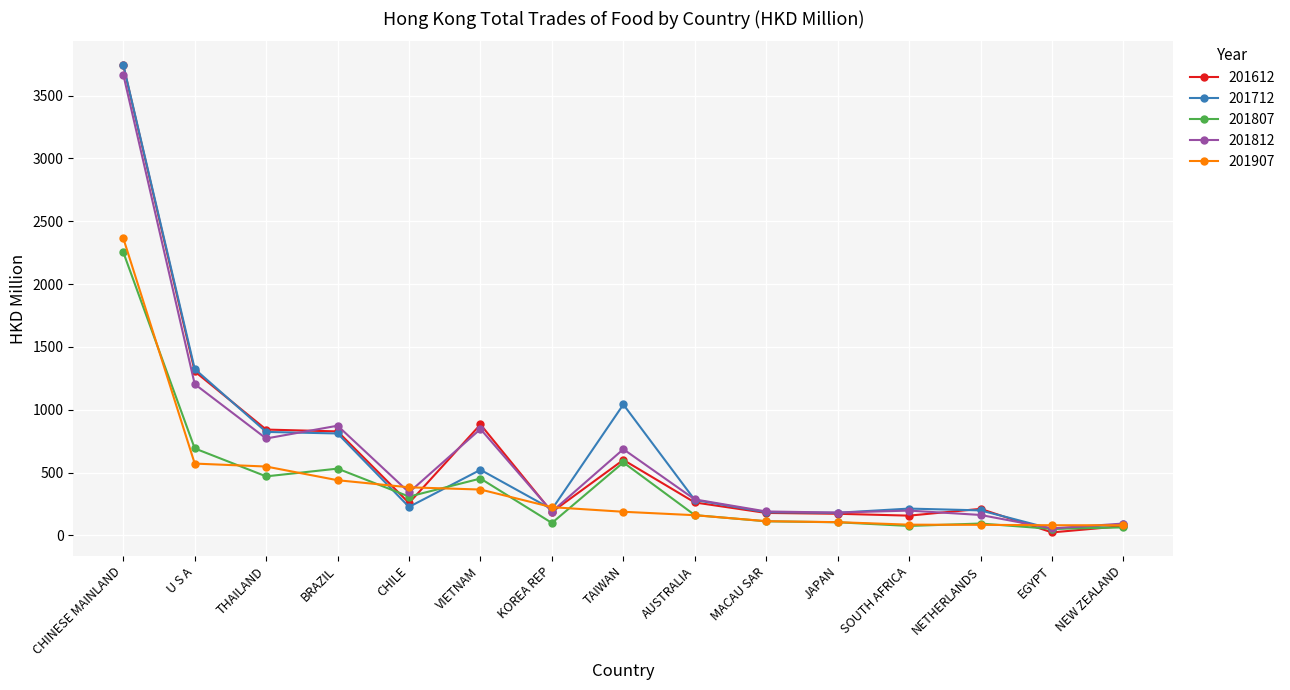

Does the chart have visible grid lines?

Yes